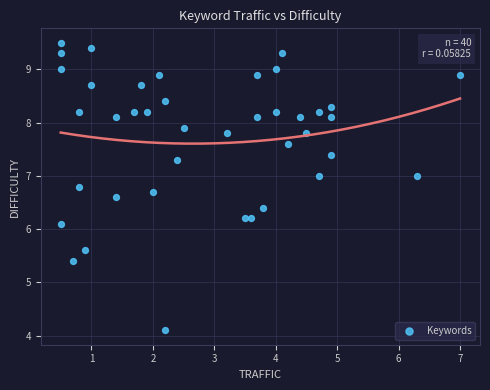

What Y value in the scatter plot is closest to 6?

6.1